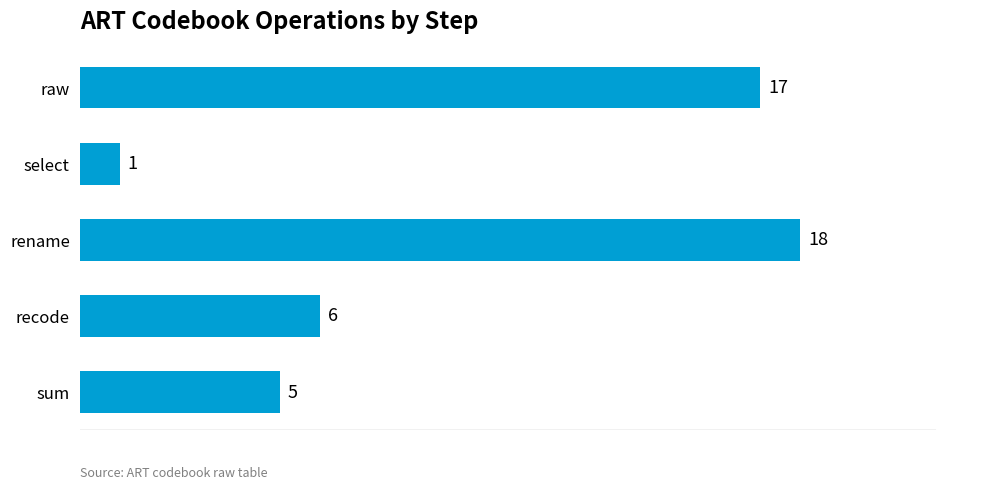

What is the value of the 4th bar from the top?

6